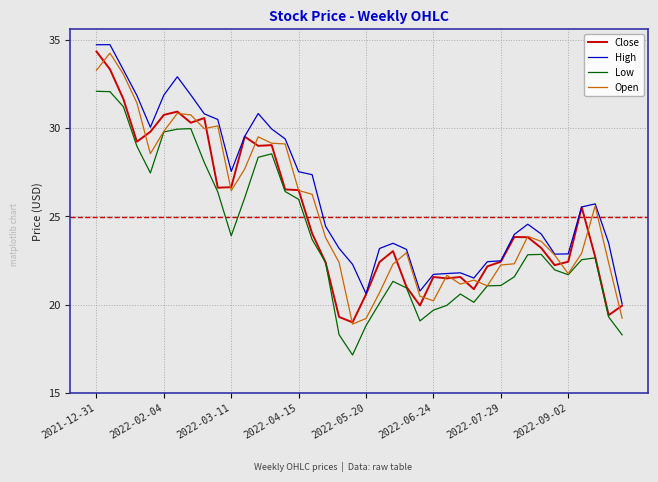

Which series has the largest total across all categories?

High